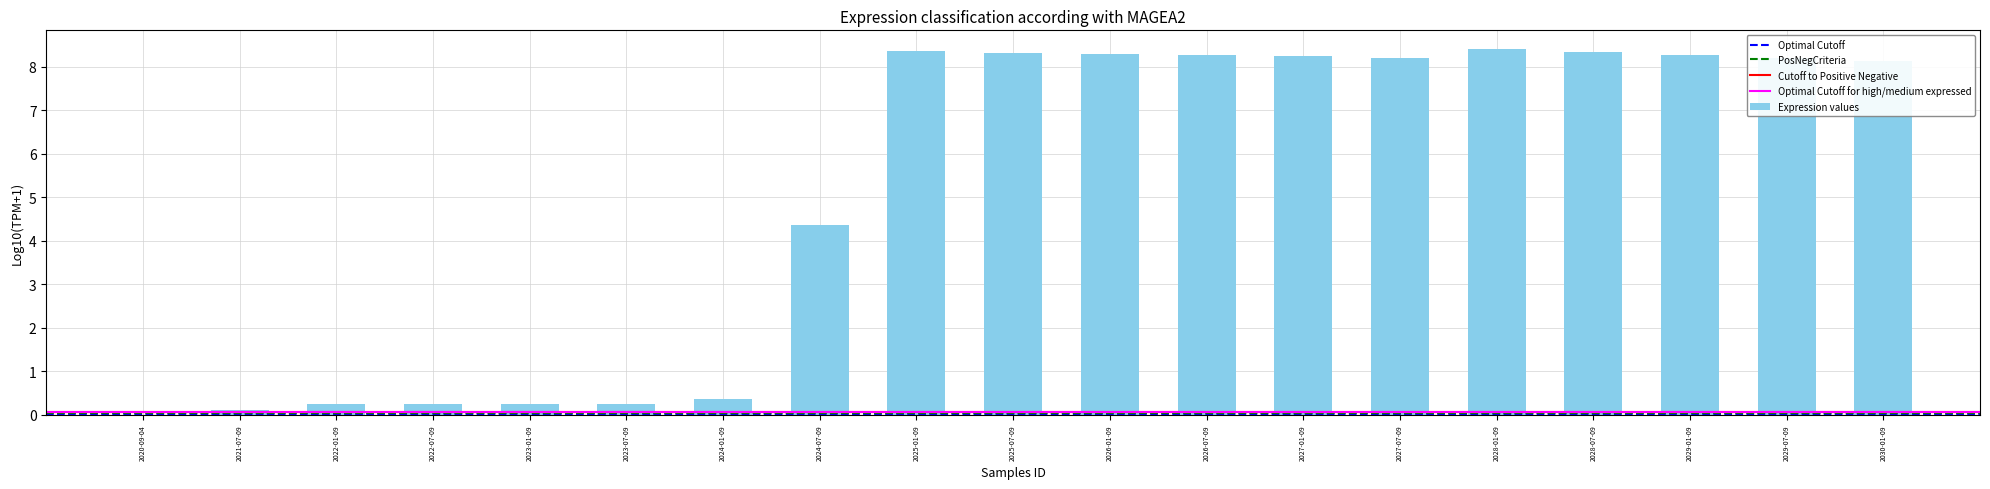

At which label is the value closest to 4?

2024-07-09